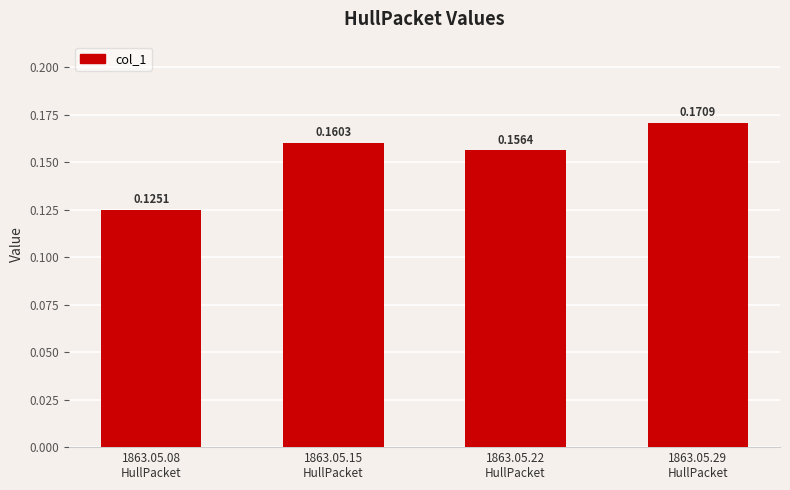

Rank the categories by value from highest to lowest.

1863.05.29
HullPacket, 1863.05.15
HullPacket, 1863.05.22
HullPacket, 1863.05.08
HullPacket